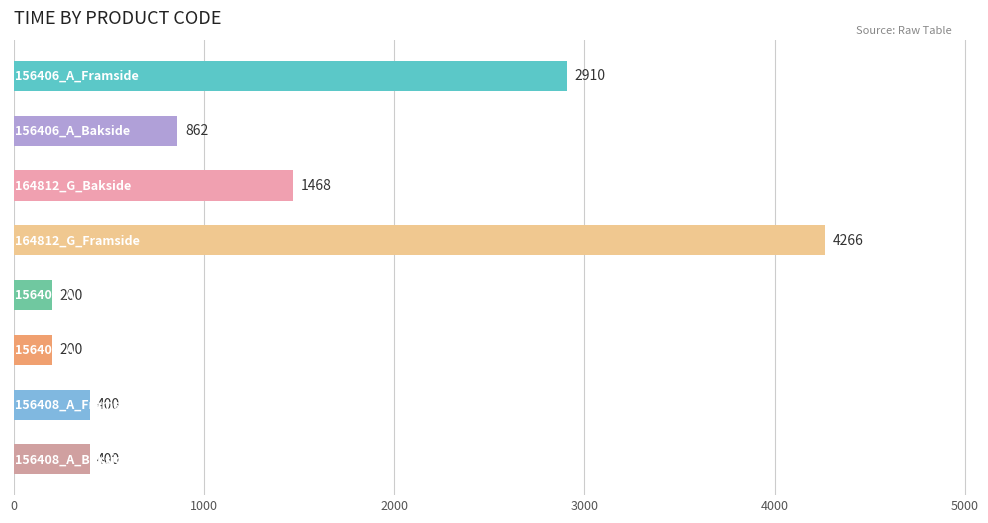

What is the average value?

1338